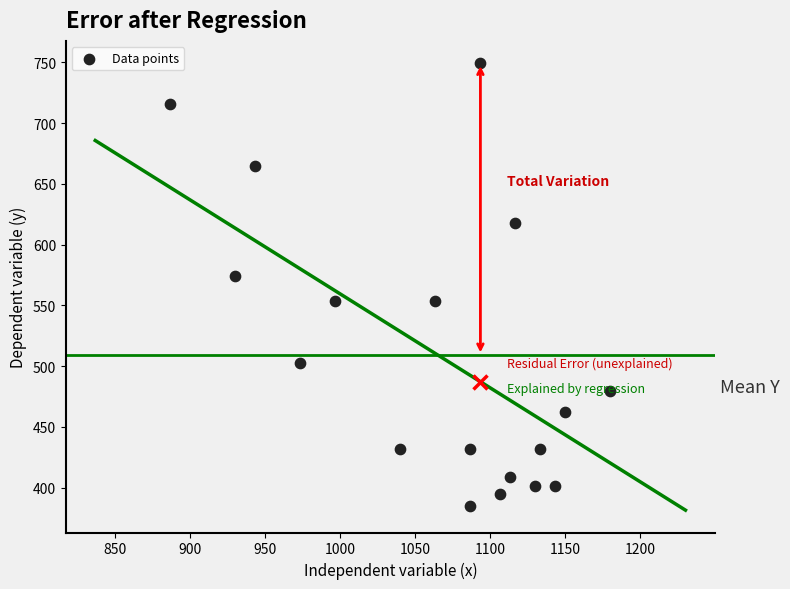

What is the range of X values (max minus min)?

293.3